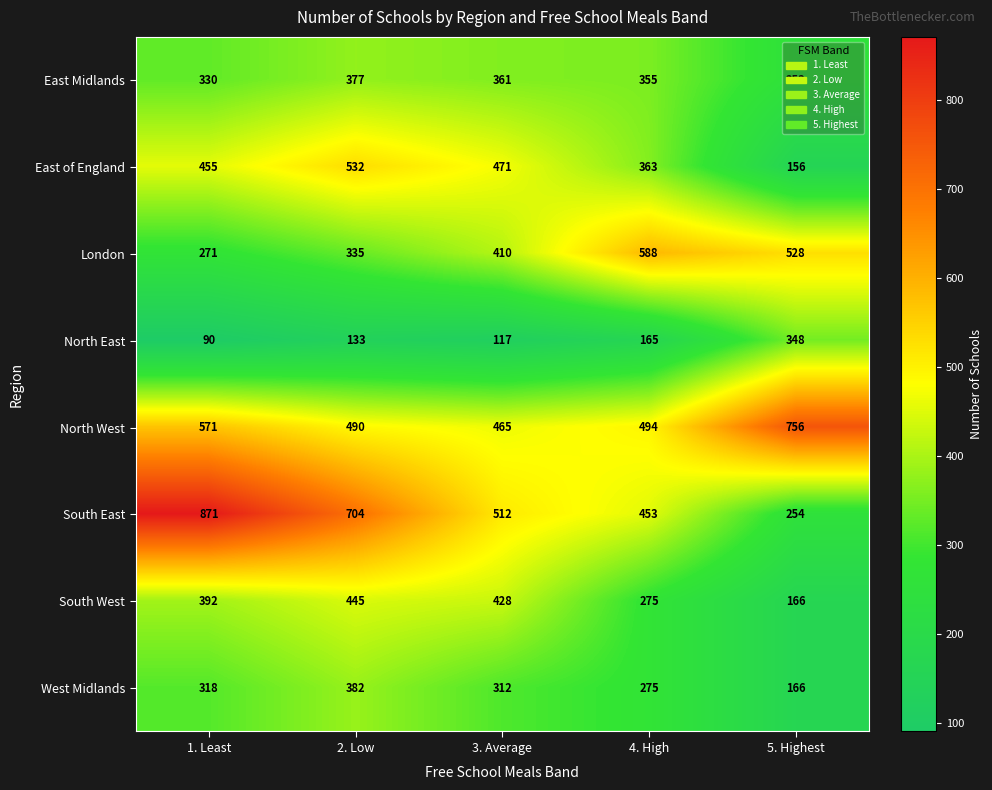

What is the smallest value displayed?

90